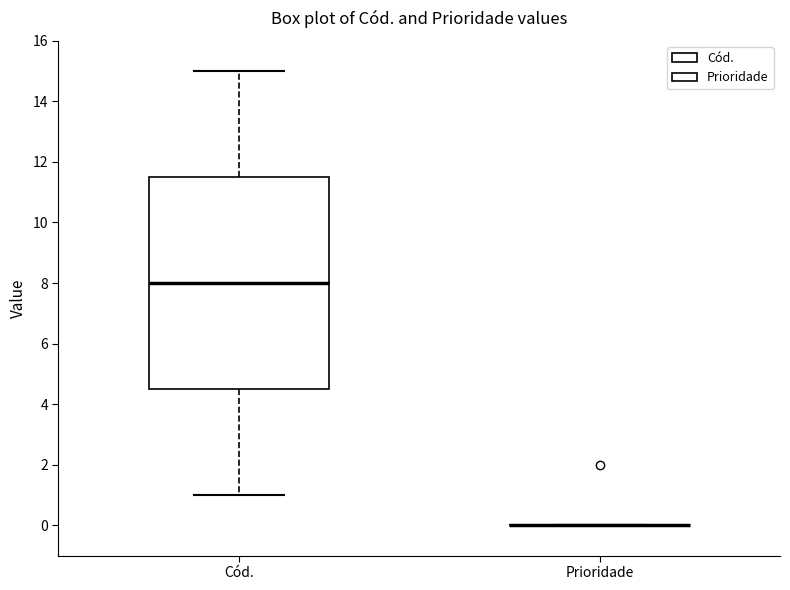

Reading left to right, transcribe this box plot: for each box, give where its median line is, the range the box spans, and where its two whiskers end, as read against the y-axis. The values are not printed on the chart, so give them approximately, as read against the axis.

Cód.: median 8.0, box 4.6 to 11.6, whiskers 1.0 to 15.0
Prioridade: box collapsed to a line at 0.0, whiskers 0.0 to 0.0